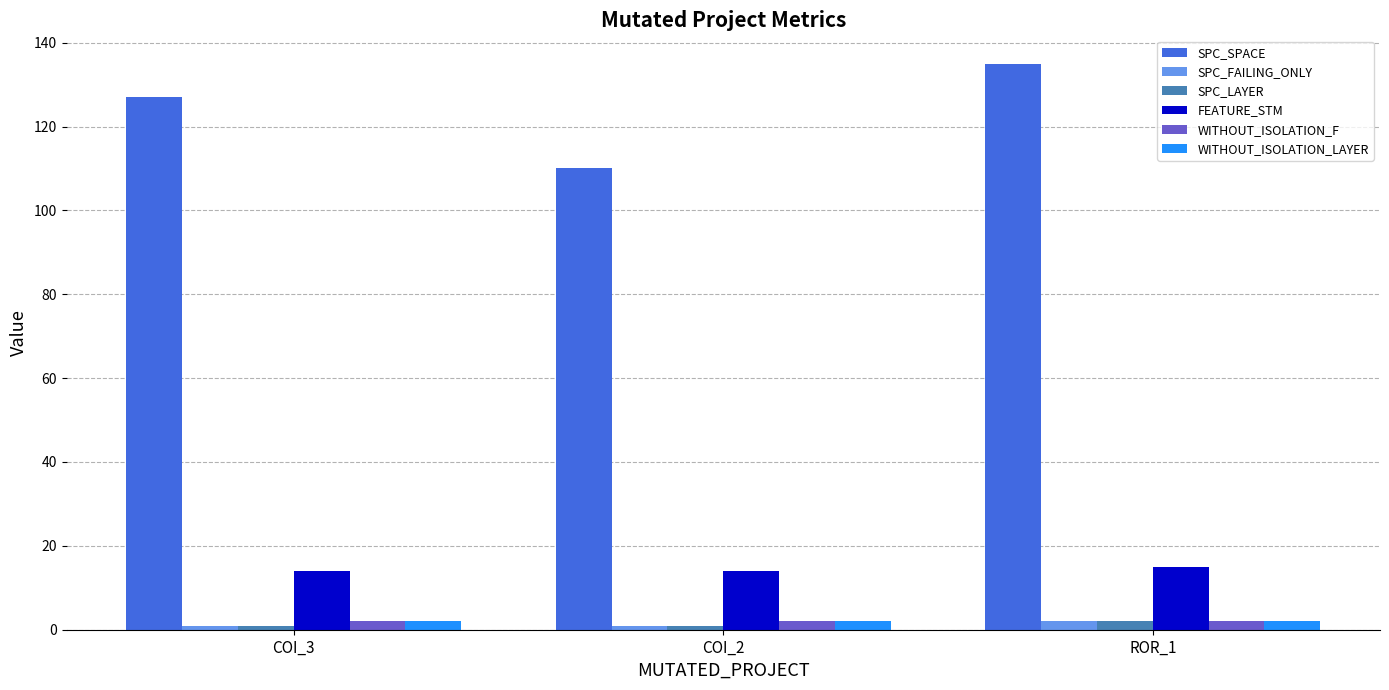

What is the sum of the SPC_LAYER values at COI_2 and ROR_1?

3